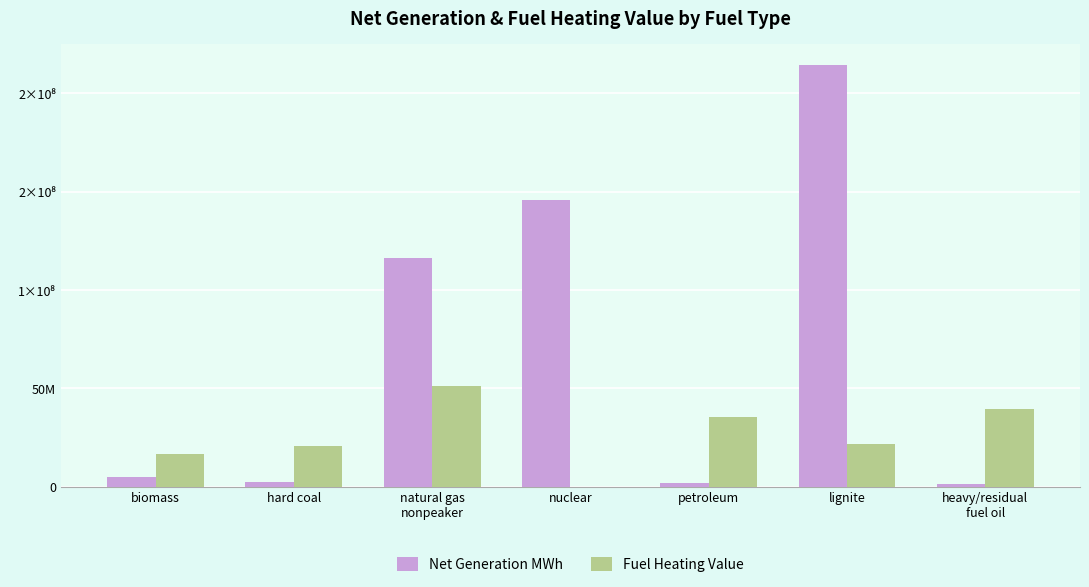

Are the bars horizontal?

No